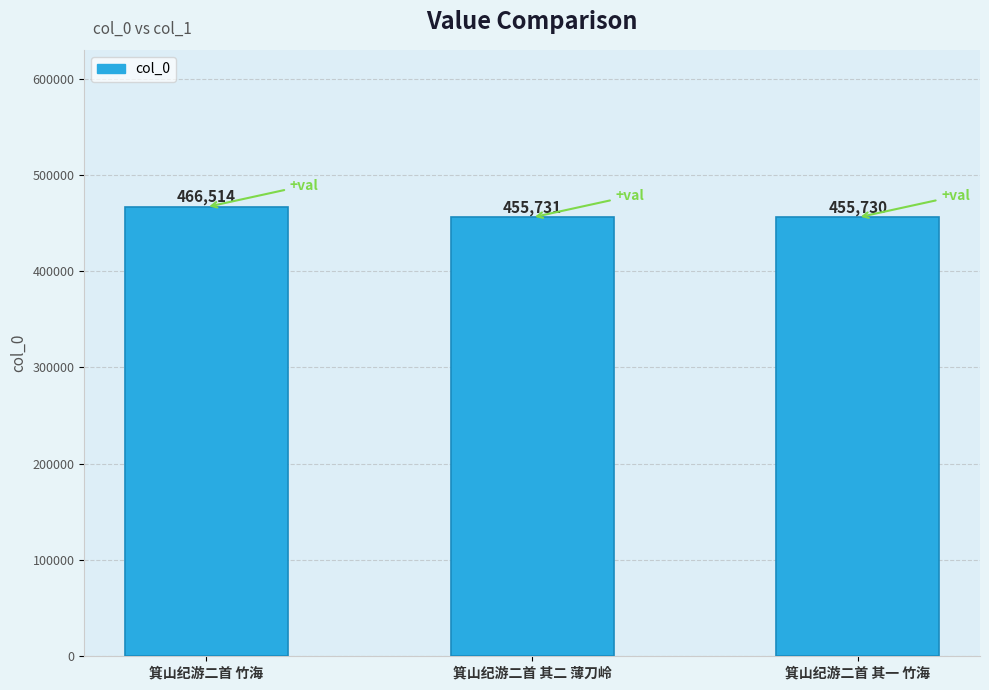

True or false: the data shows 466514 at 箕山纪游二首 竹海.

True